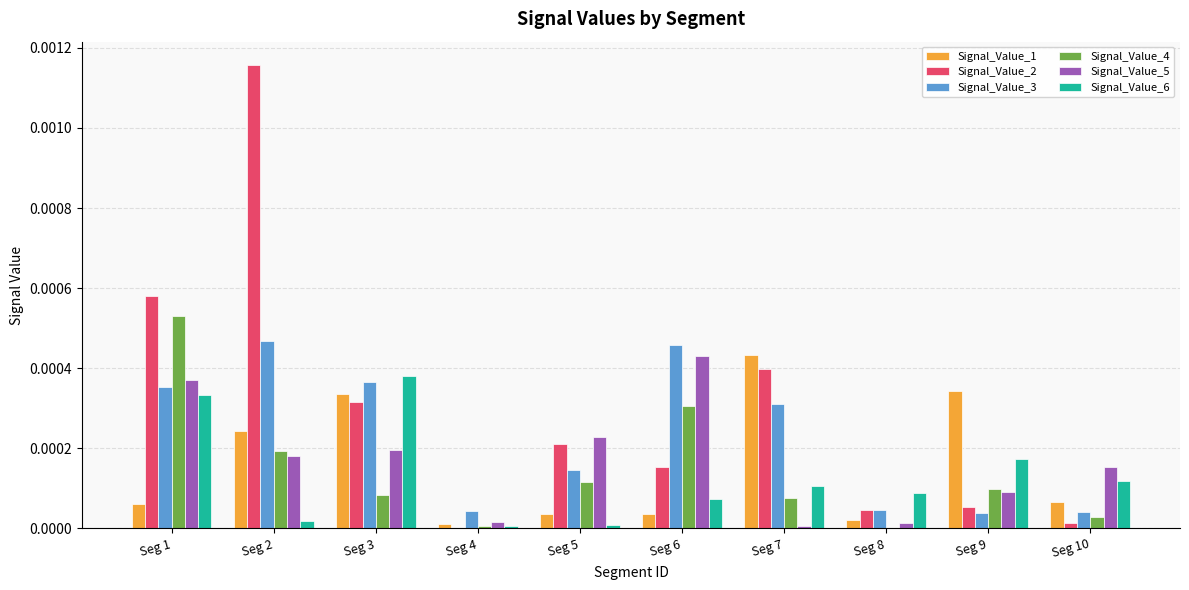

Is it true that Signal_Value_4 equals 0.0 at Seg 8?

True